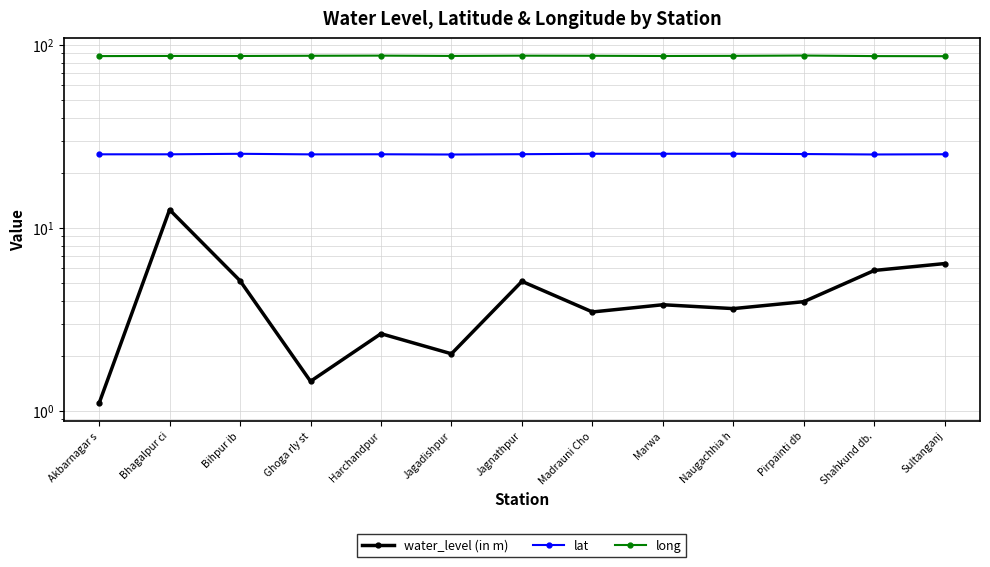

Which series has the largest range (max minus min)?

water_level (in m)